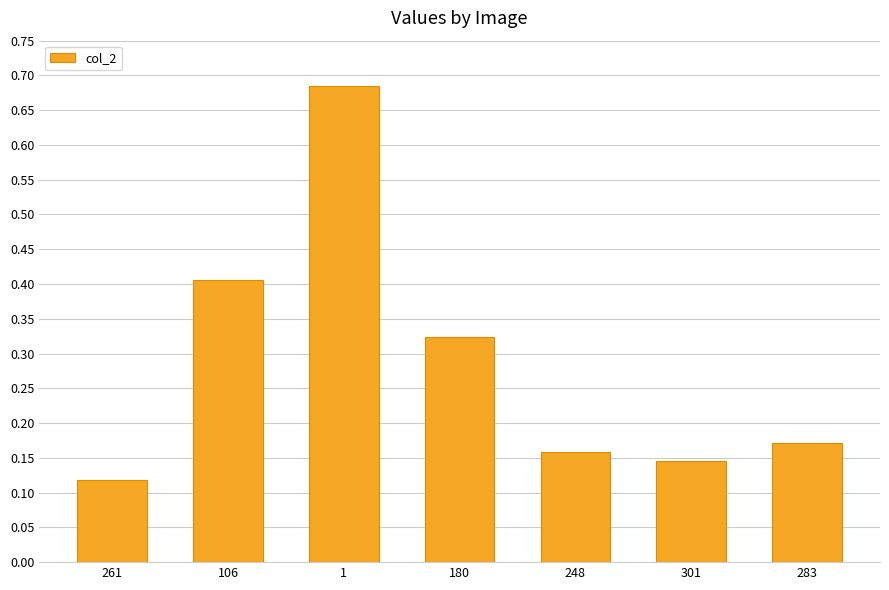

Is it true that the value at 283 is 0.3?

False